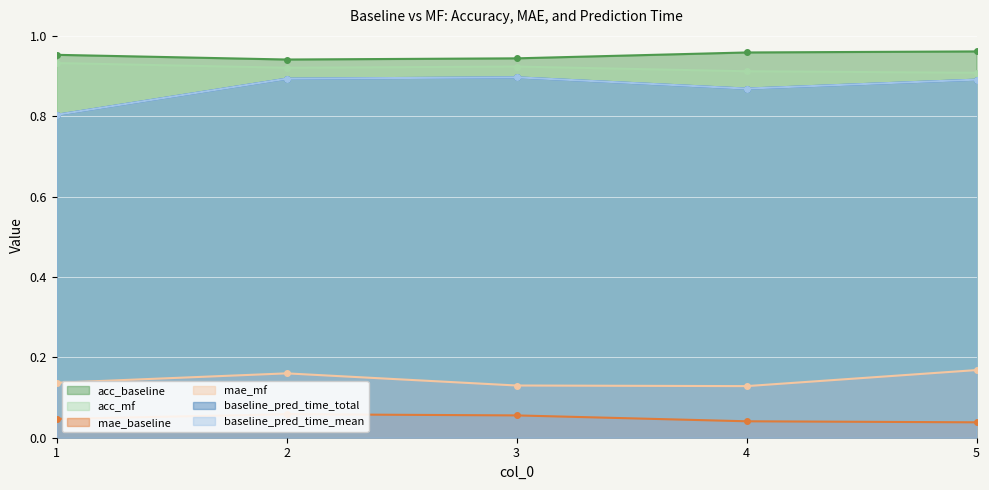

Reading left to right, list all the values displayed in this chart.

acc_baseline: 1.0	0.9	0.9	1.0	1.0
acc_mf: 0.9	0.9	0.9	0.9	0.9
mae_baseline: 0.0	0.1	0.1	0.0	0.0
mae_mf: 0.1	0.2	0.1	0.1	0.2
baseline_pred_time_total: 0.8	0.9	0.9	0.9	0.9
baseline_pred_time_mean: 0.8	0.9	0.9	0.9	0.9